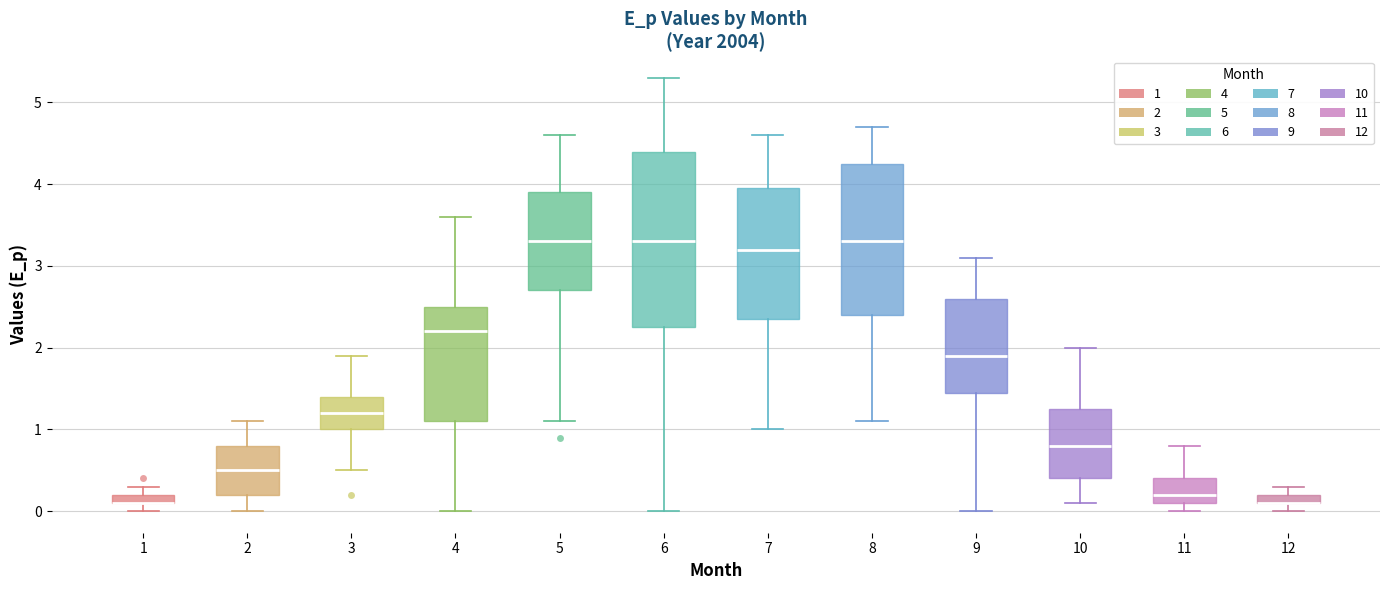

Comparing the boxes themselves (not the whiskers), which one is the tallest?

6